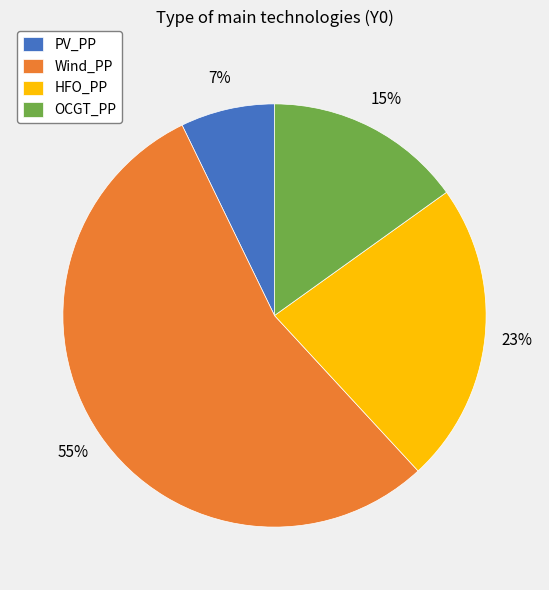

Is it true that HFO_PP is 11% of the pie?

False